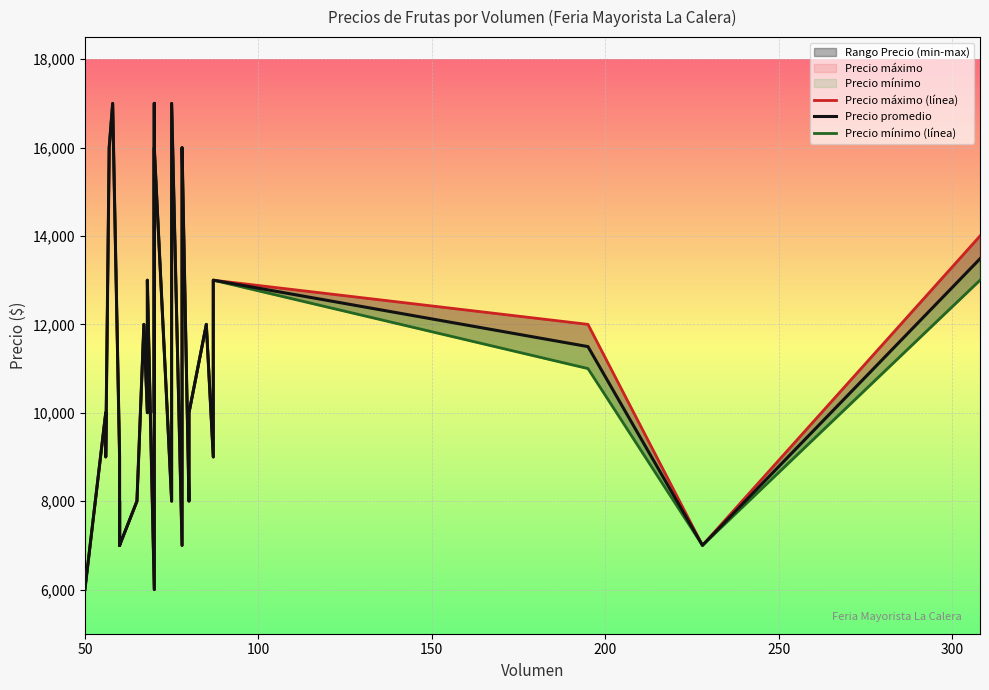

Reading left to right, what are all the values shown in this chart?

Precio máximo (línea): 6000	10000	9000	16000	17000	9000	7000	8000	7000	8000	12000	10000	13000	6000	17000	10000	16000	8000	12000	17000	7000	13000	16000	8000	10000	12000	9000	13000	12000	7000	7000	14000
Precio promedio: 6000	10000	9000	16000	17000	9000	7000	8000	7000	8000	12000	10000	13000	6000	17000	10000	16000	8000	12000	17000	7000	13000	16000	8000	10000	12000	9000	13000	11497	7000	7000	13484
Precio mínimo (línea): 6000	10000	9000	16000	17000	9000	7000	8000	7000	8000	12000	10000	13000	6000	17000	10000	16000	8000	12000	17000	7000	13000	16000	8000	10000	12000	9000	13000	11000	7000	7000	13000